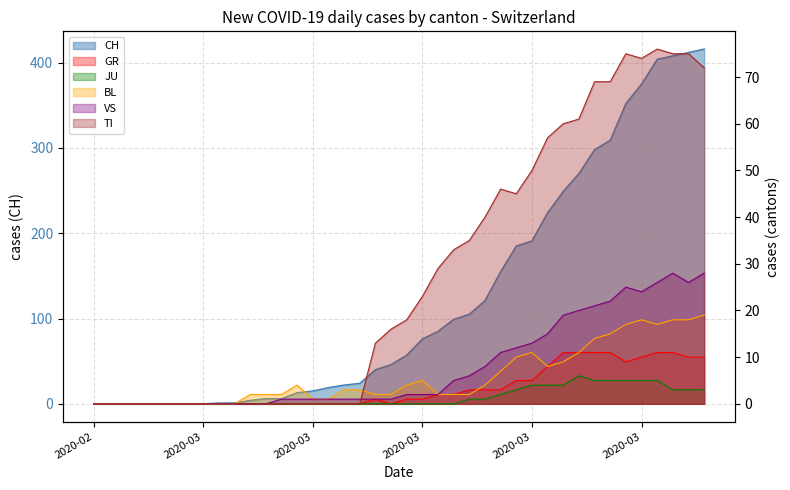

How many lines are shown in the chart?

6